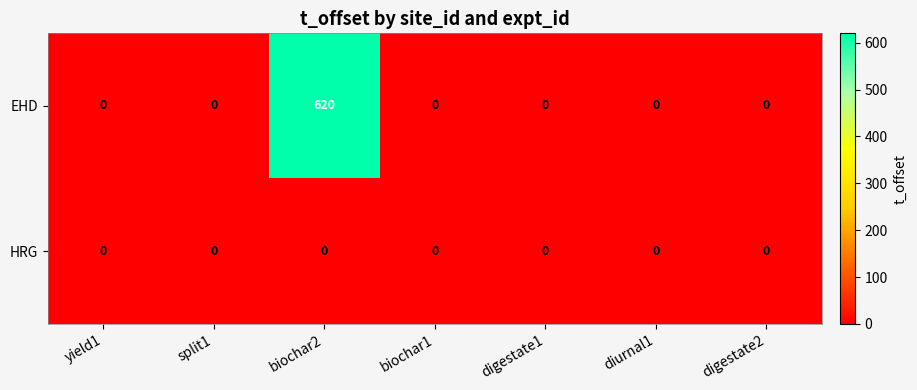

Rank the series at biochar2 from lowest to highest value.

HRG, EHD